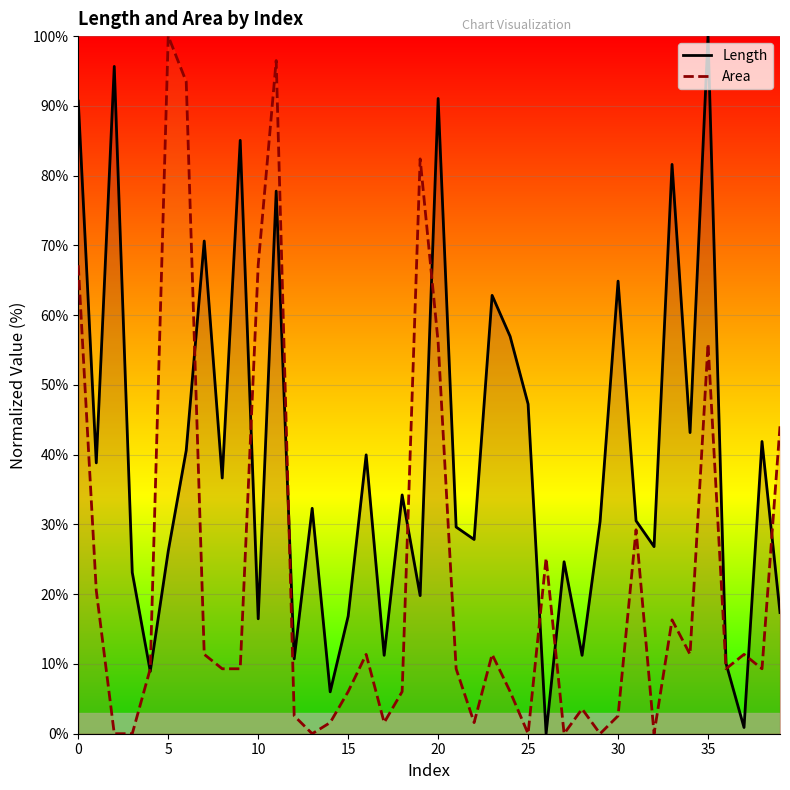

The Area series shows 21.4 at 0. True or false?

False